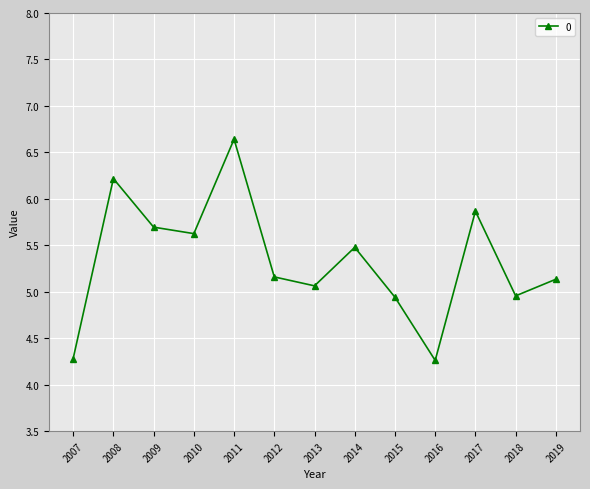

What is the smallest value displayed?

4.3